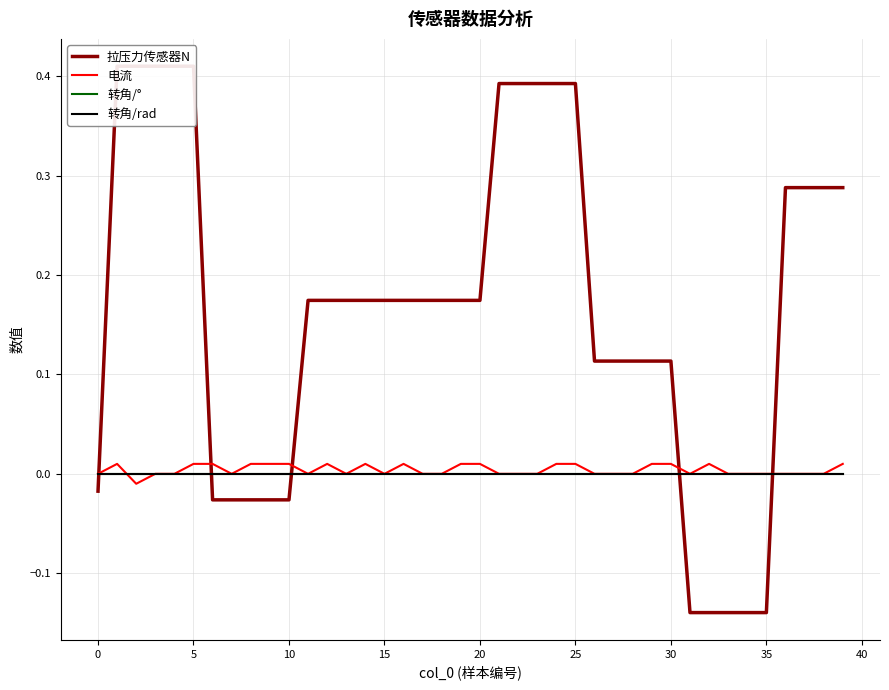

The value of 电流 at 15 is 0.0. True or false?

True